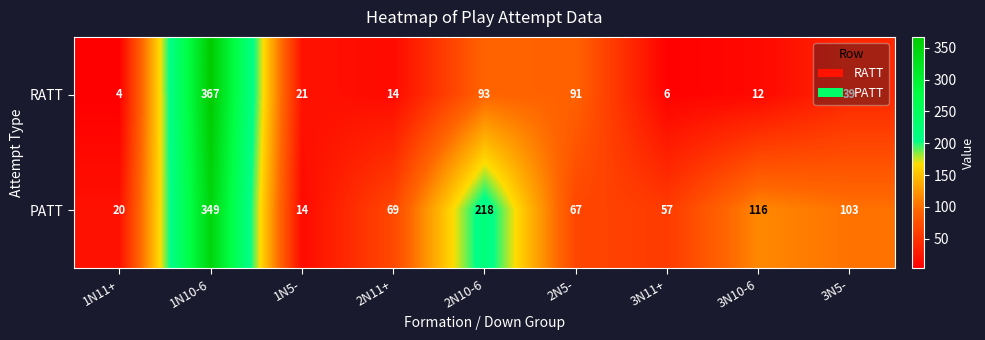

What is the minimum value shown in the chart?

4